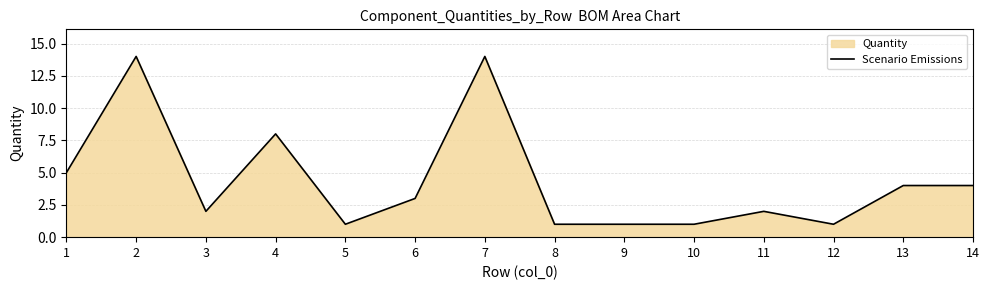

What is the maximum value shown in the chart?

14